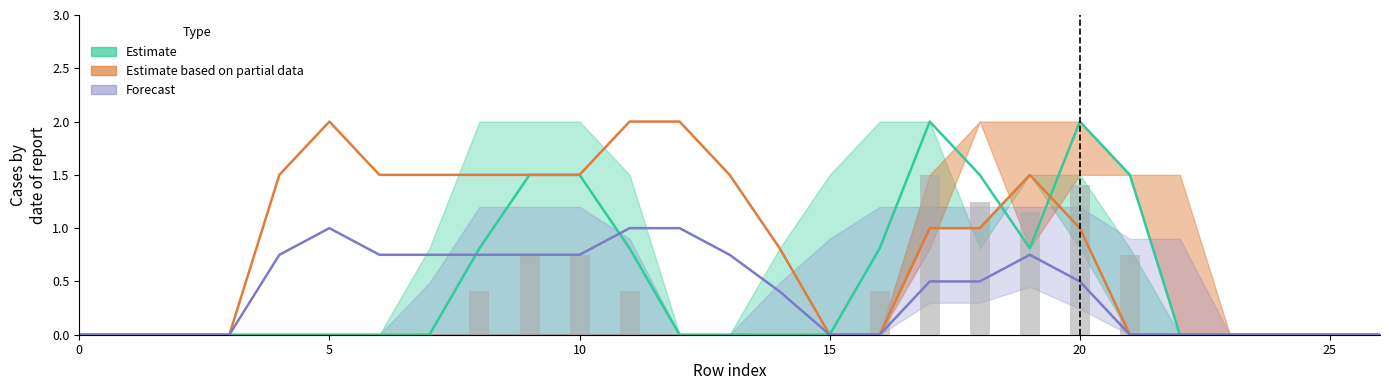

Does the chart contain stacked bars?

No